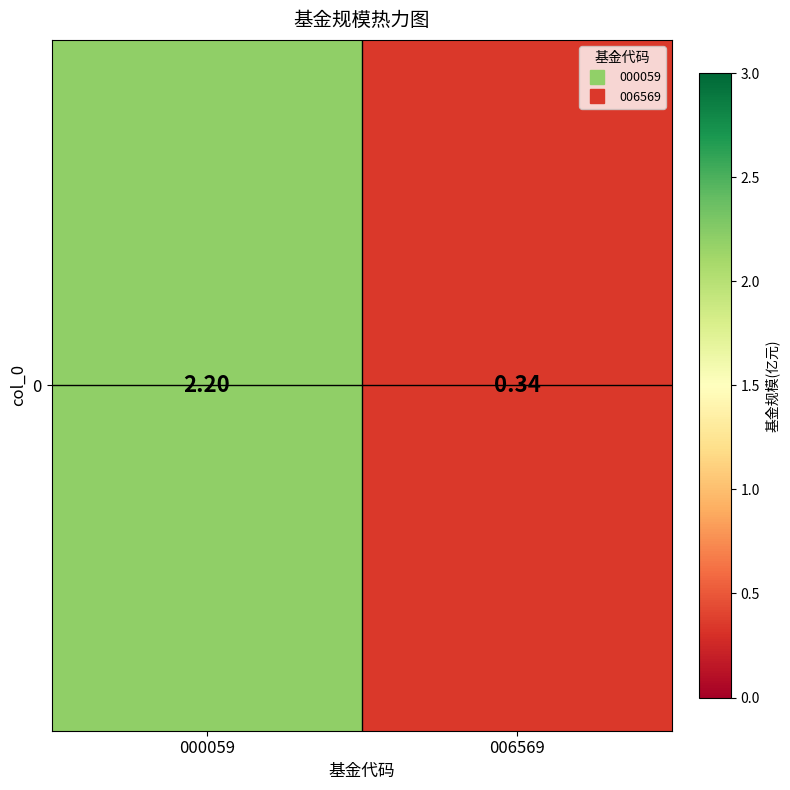

What is the difference between the values at 000059 and 006569?

1.9